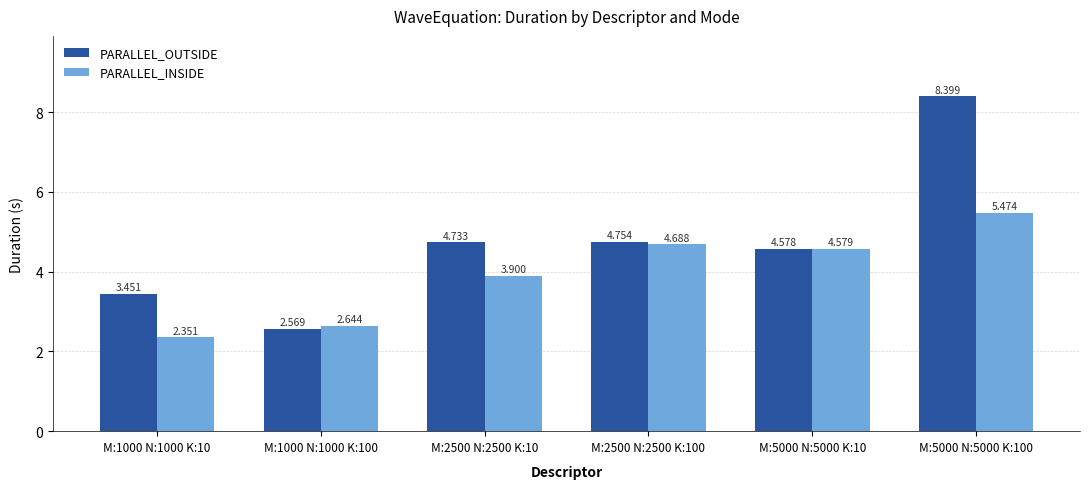

Which series has the largest range (max minus min)?

PARALLEL_OUTSIDE